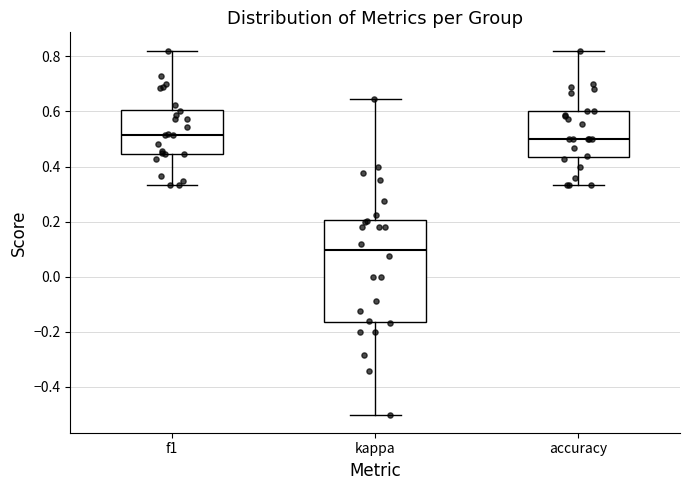

Reading left to right, transcribe this box plot: for each box, give where its median line is, the range the box spans, and where its two whiskers end, as read against the y-axis. The values are not printed on the chart, so give them approximately, as read against the axis.

f1: median 0.52, box 0.44 to 0.60, whiskers 0.34 to 0.82
kappa: median 0.10, box -0.16 to 0.20, whiskers -0.50 to 0.64
accuracy: median 0.50, box 0.44 to 0.60, whiskers 0.34 to 0.82